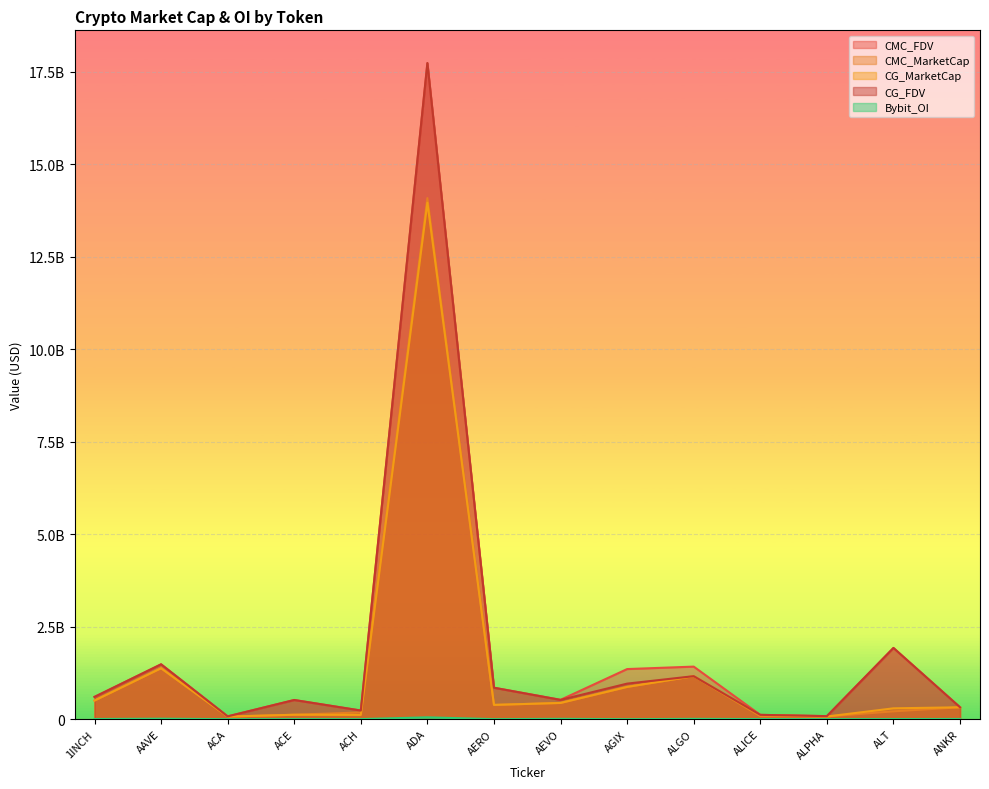

List the labels in order of CMC_FDV value, smallest first.

ACA, ALPHA, ALICE, ACH, ANKR, ACE, AEVO, 1INCH, AERO, AGIX, ALGO, AAVE, ALT, ADA